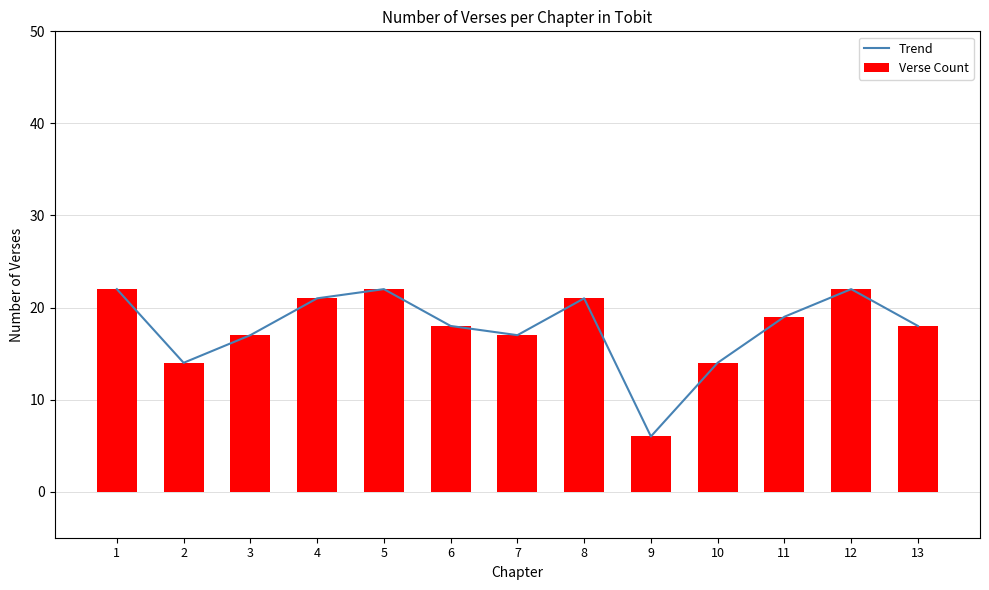

What is the minimum value shown in the chart?

6